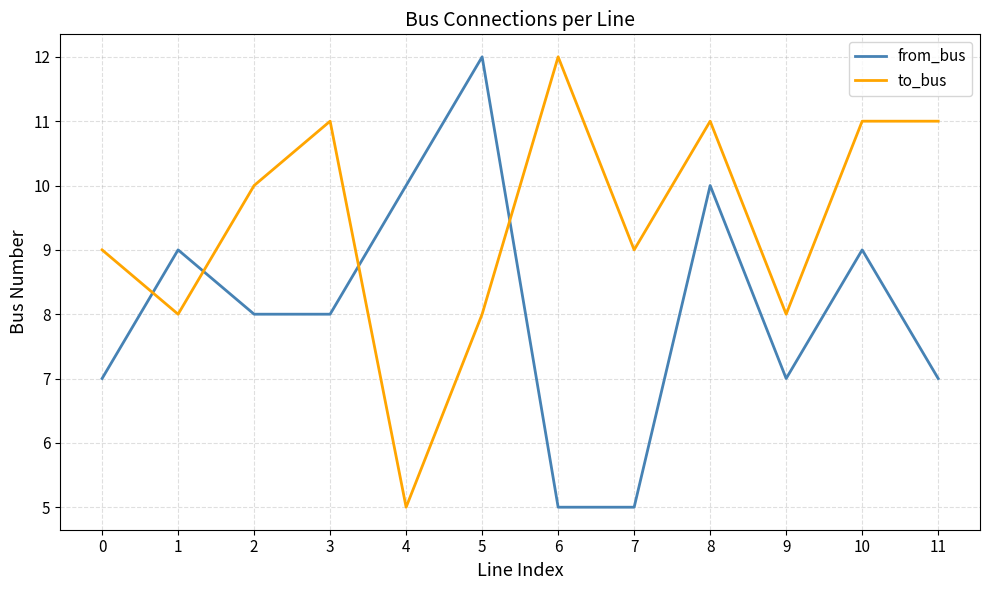

The to_bus series shows 4 at 8. True or false?

False